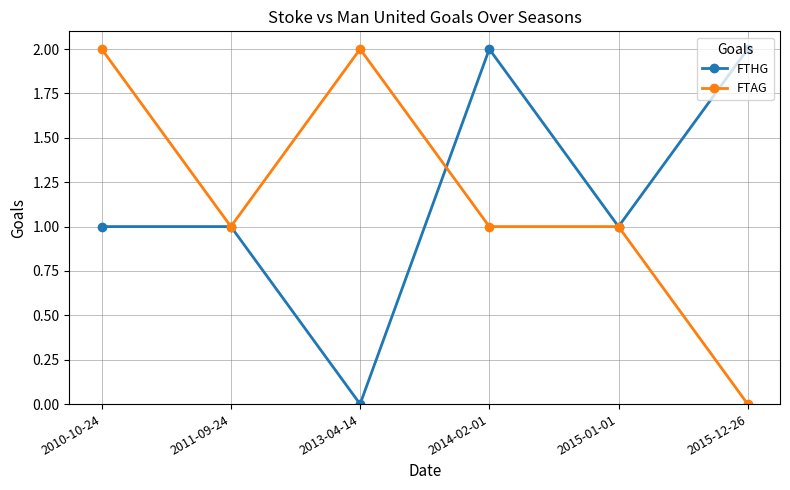

What is the difference between the second highest and minimum values in the FTAG series?

2